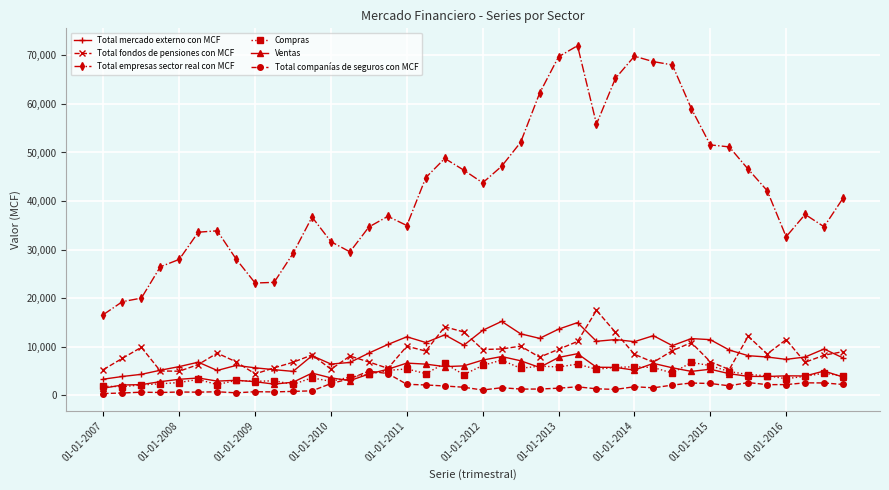

True or false: Total companías de seguros con MCF has more than 0 points higher than both neighbors.

True